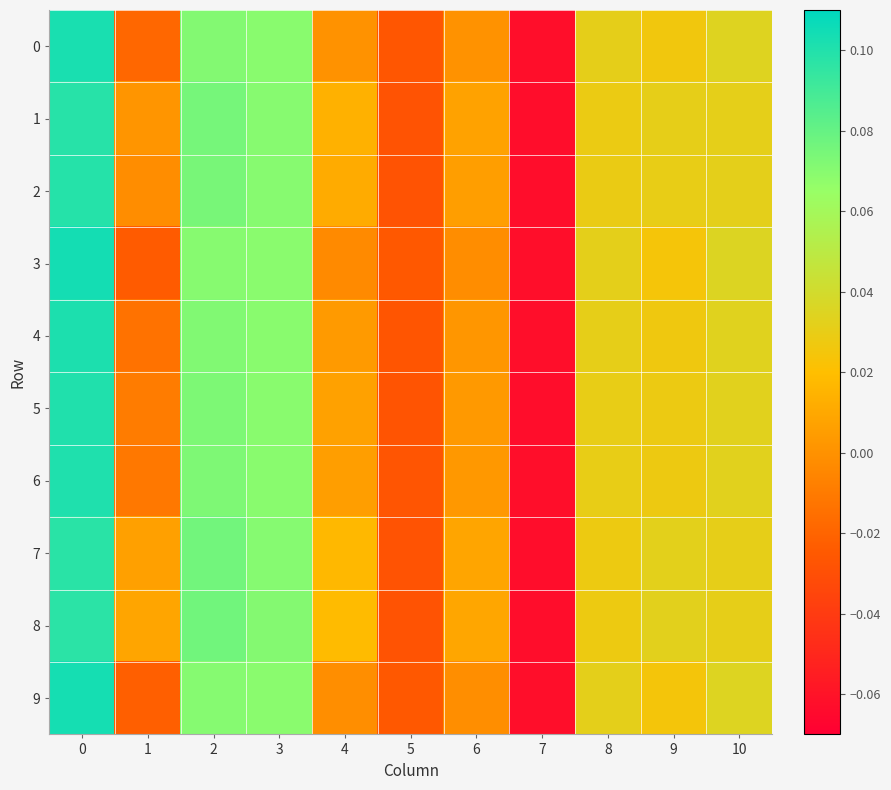

Which series has the largest total across all categories?

8